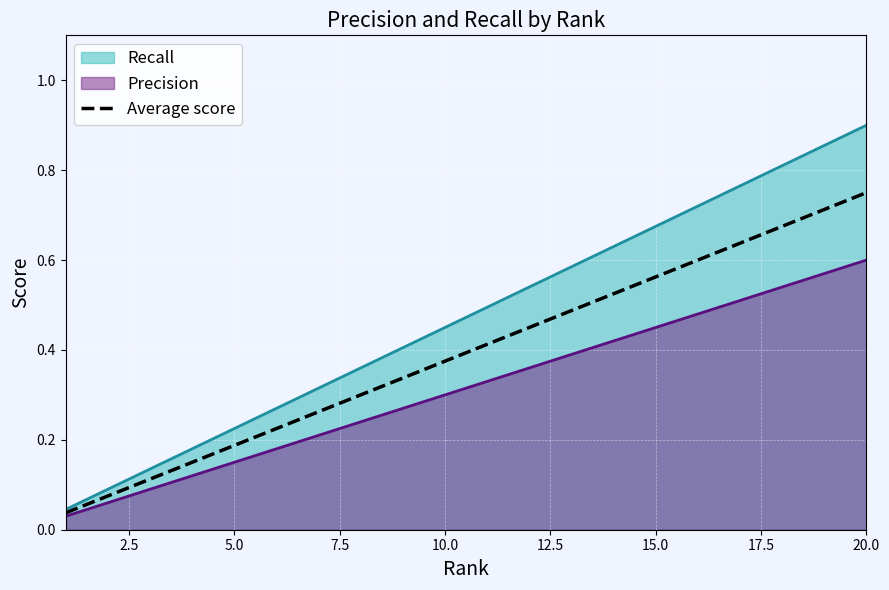

How many lines are shown in the chart?

3